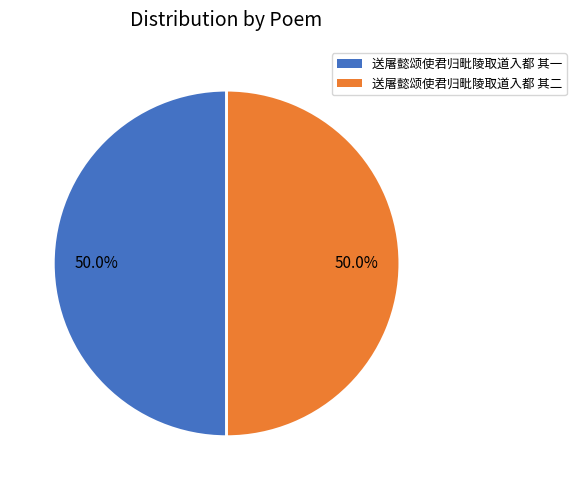

Approximately how many times larger is the value at 送屠懿颂使君归毗陵取道入都 其一 compared to 送屠懿颂使君归毗陵取道入都 其二?

1.0